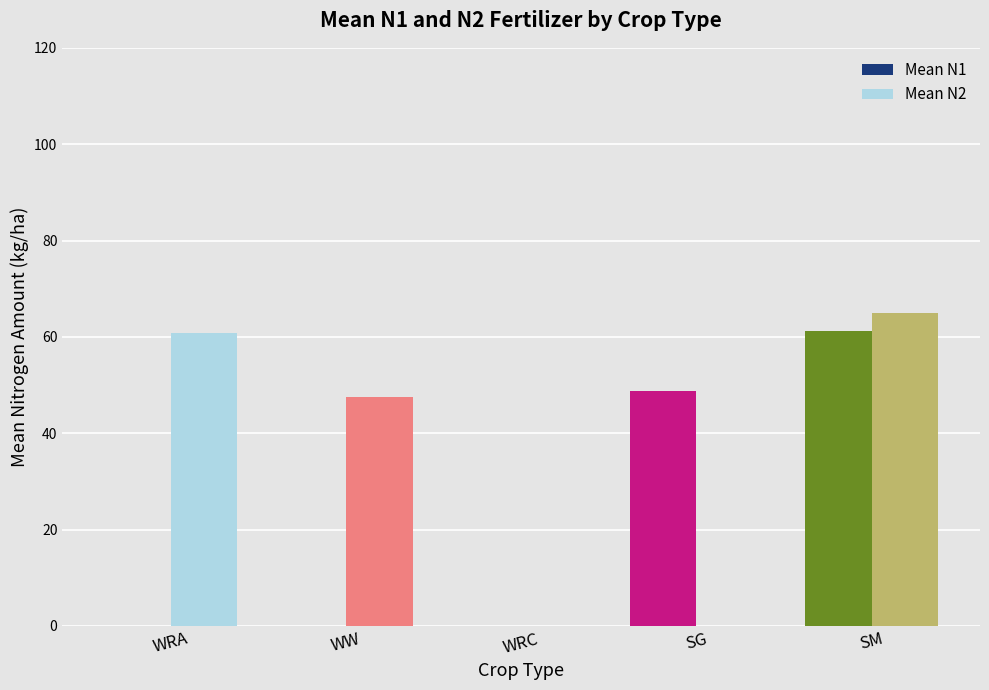

At which category does the chart reach its peak across all series?

SM